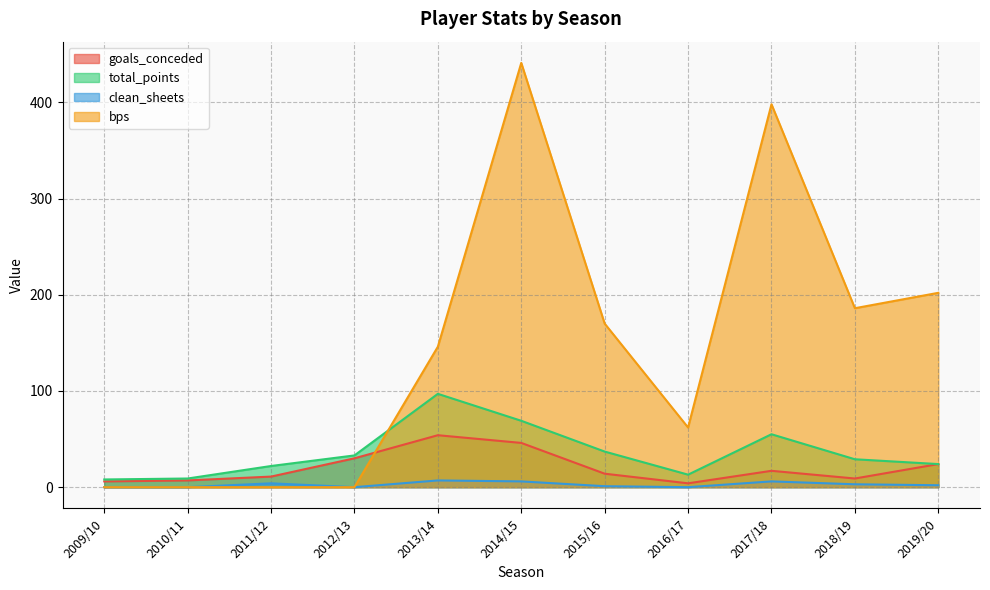

What are all the series names shown in the legend?

goals_conceded, total_points, clean_sheets, bps